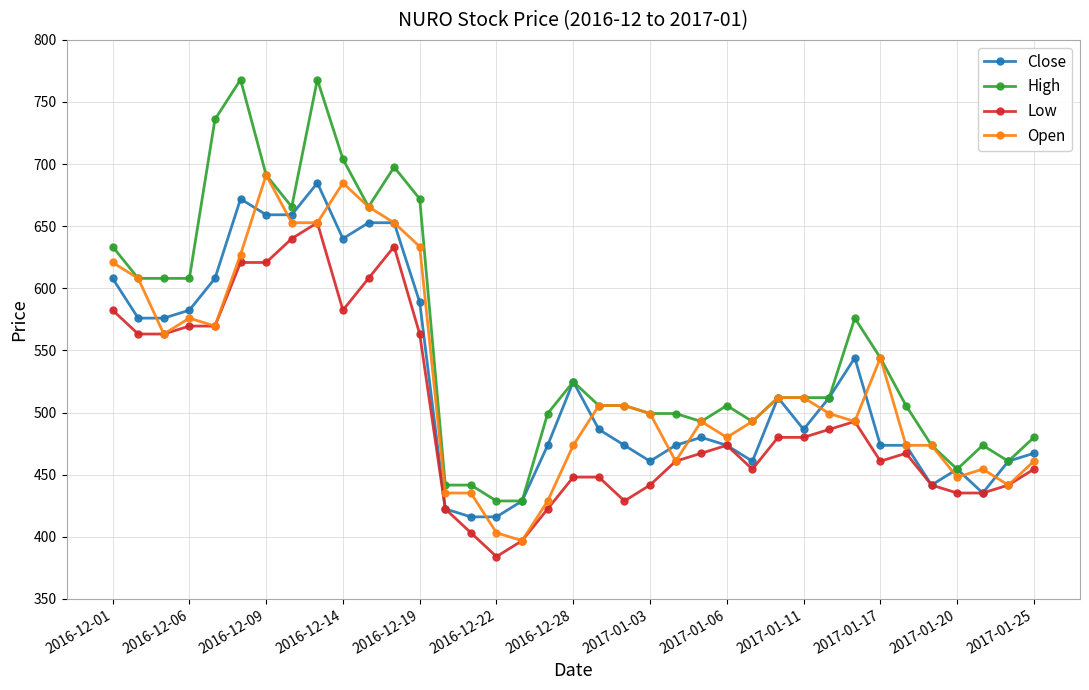

What is the maximum value for Open?

691.2